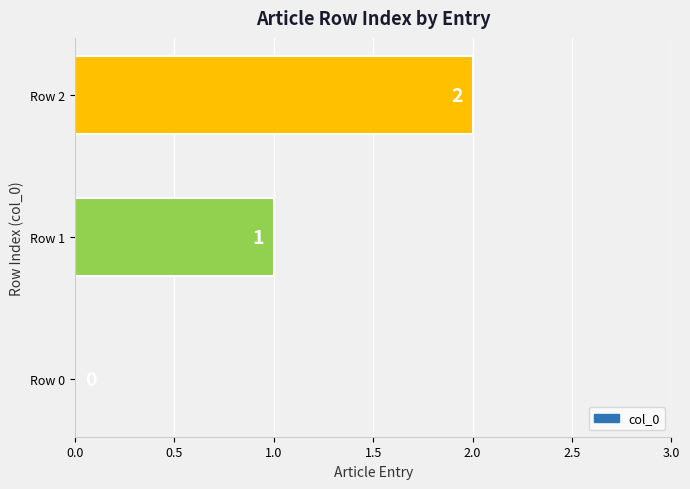

What is the sum of all values?

3